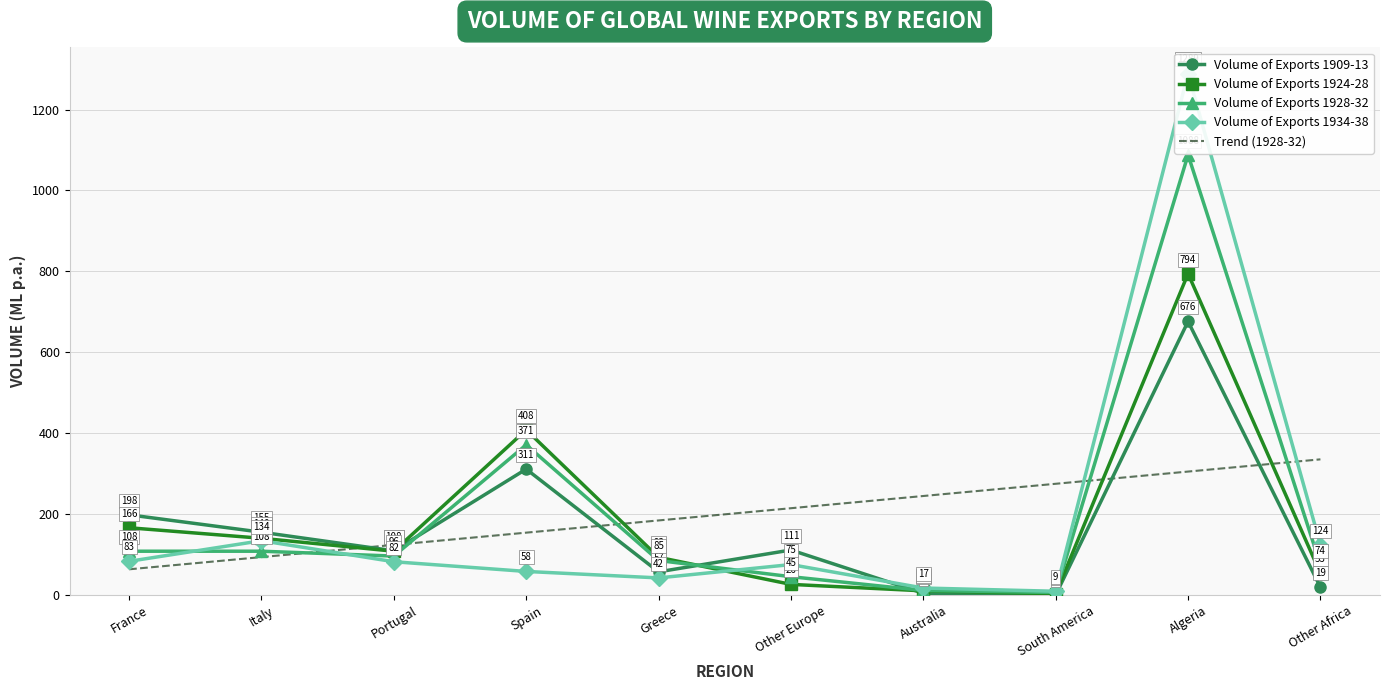

How many series are shown in this chart?

5